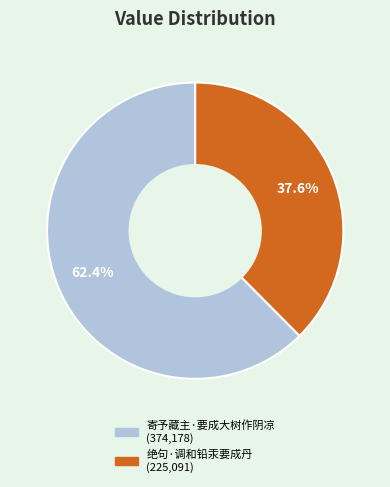

What percentage is the 寄予藏主·要成大树作阴凉 slice, to the nearest percent?

62%